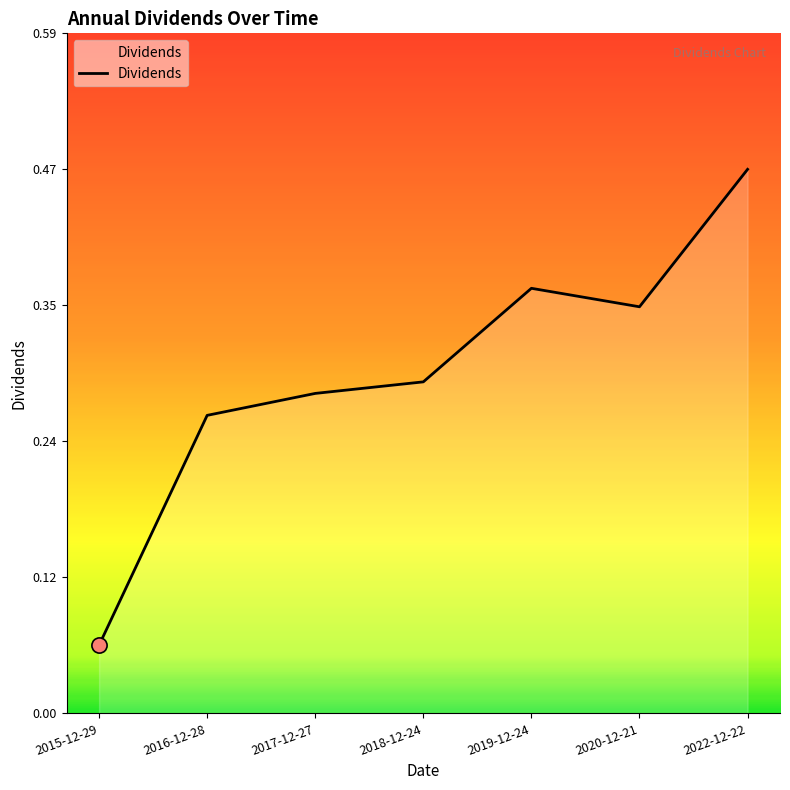

Between 2016-12-28 and 2020-12-21, which is larger?

2020-12-21